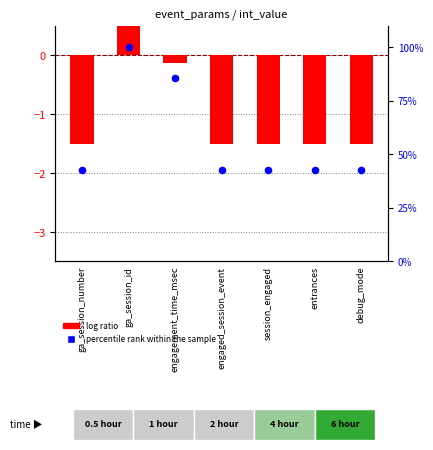

What are all the series names shown in the legend?

log ratio, percentile rank within the sample